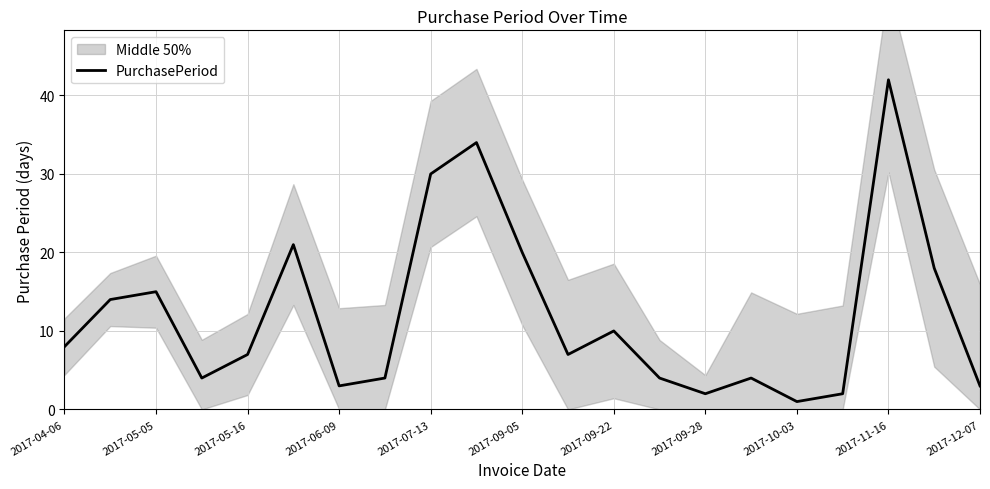

Which category has the highest value in the PurchasePeriod series?

2017-11-16